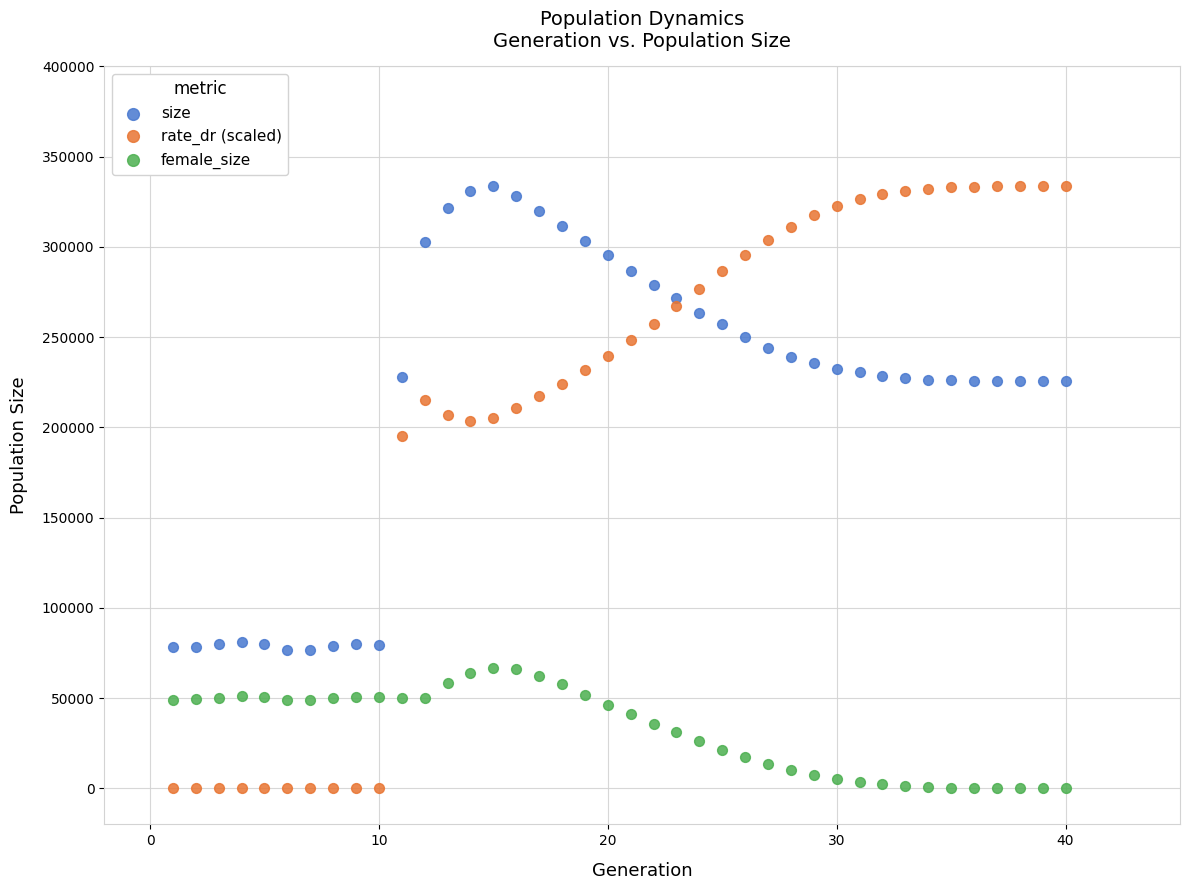

Across all series, what Y value is closest to 166853?

195409.1